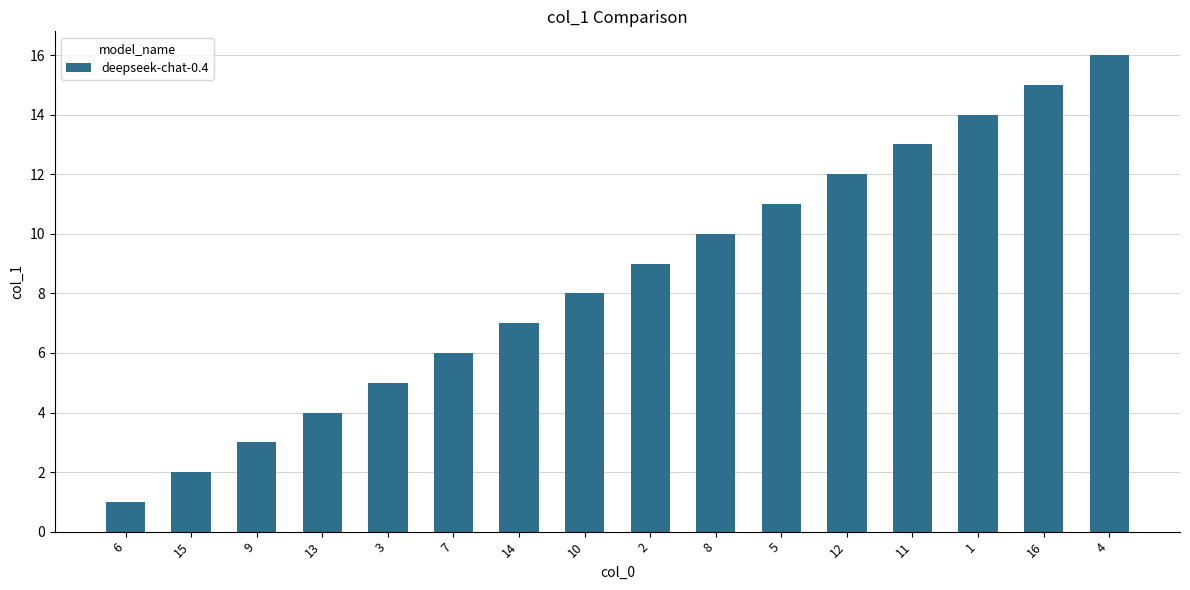

Reading left to right, transcribe all the data shown in this chart.

1	2	3	4	5	6	7	8	9	10	11	12	13	14	15	16